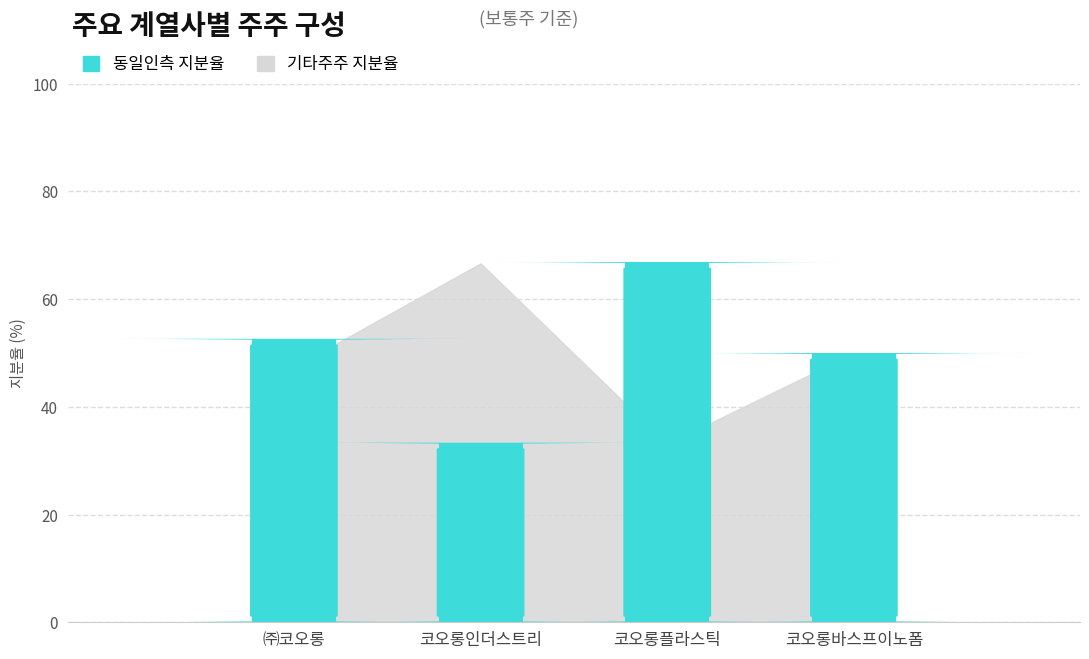

How many values are below 52?

2